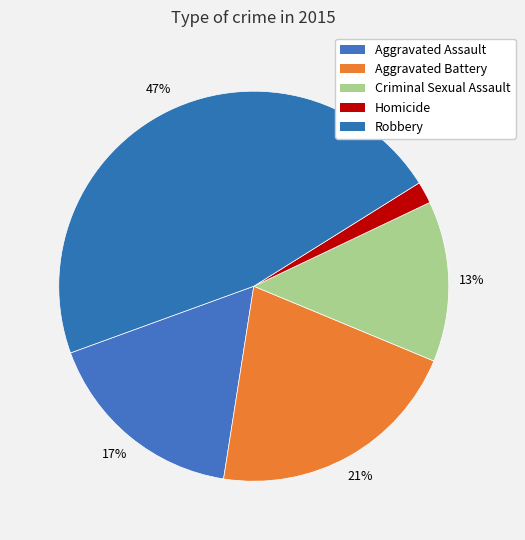

Count the number of slices in the pie.

5